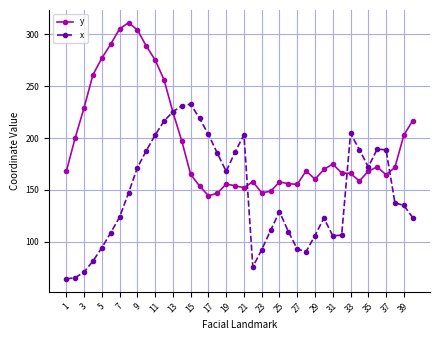

Which series ends up on top after the final intersection of x and y?

y